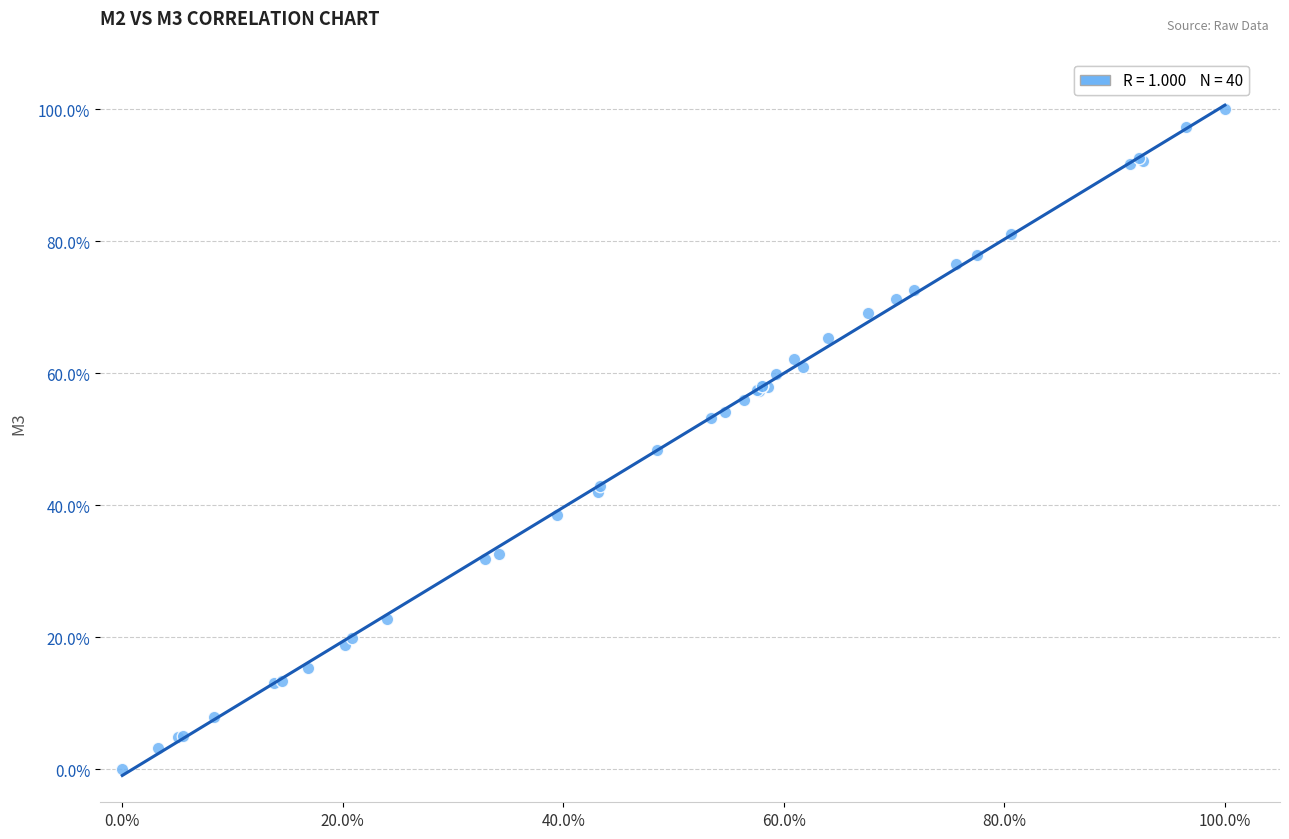

What Y value in the scatter plot is closest to 50?

48.3